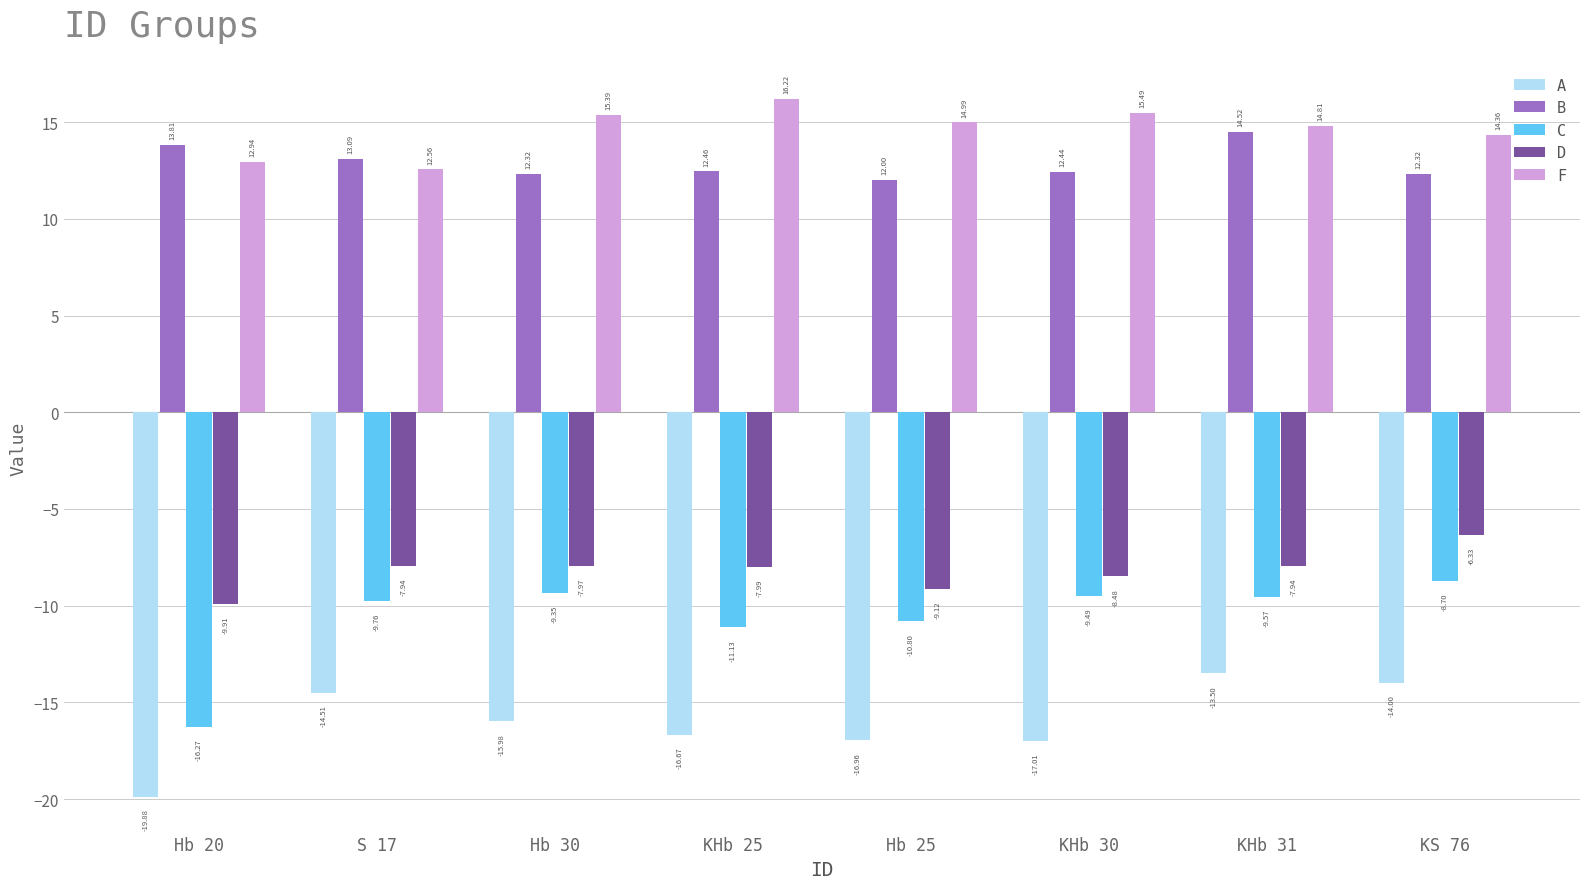

What is the value of the A bar at the 1st from the left?

-19.9